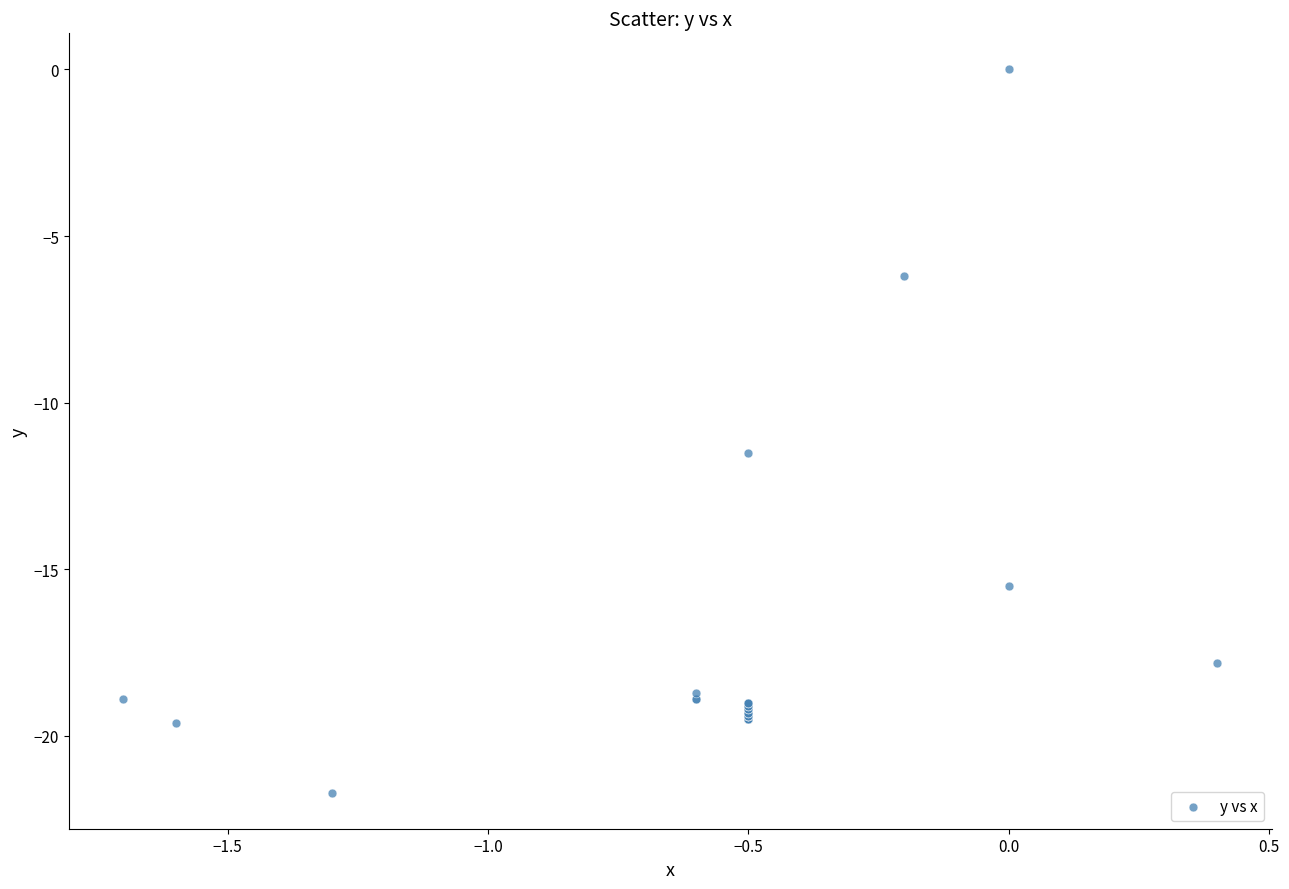

What Y value in the scatter plot is closest to -10?

-11.5